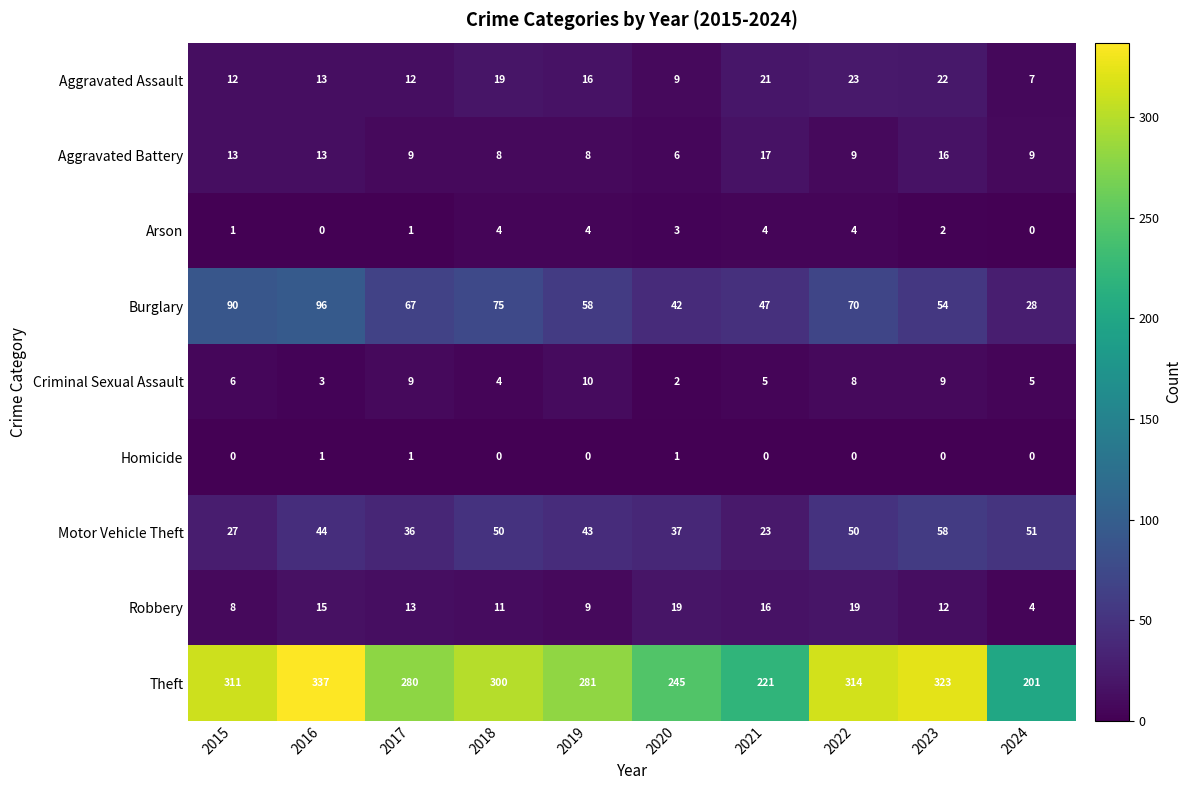

What is the spread (max minus min) of values at 2016?

337